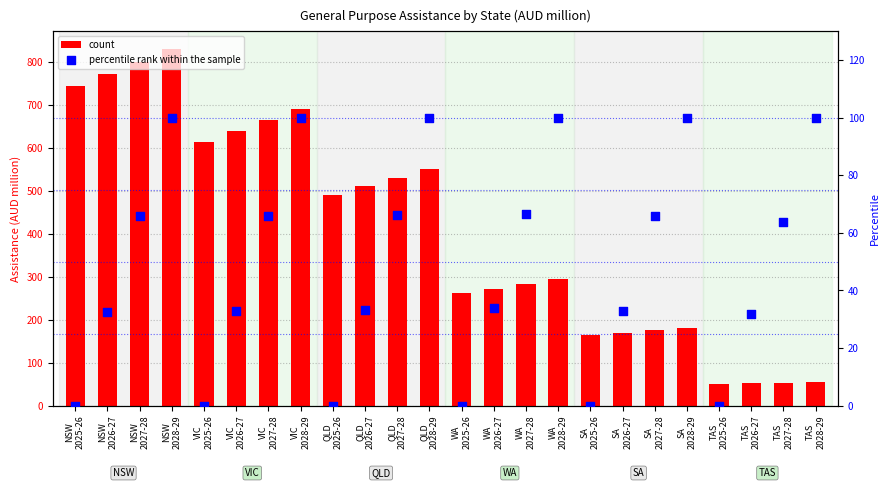

Which series has the largest total across all categories?

count